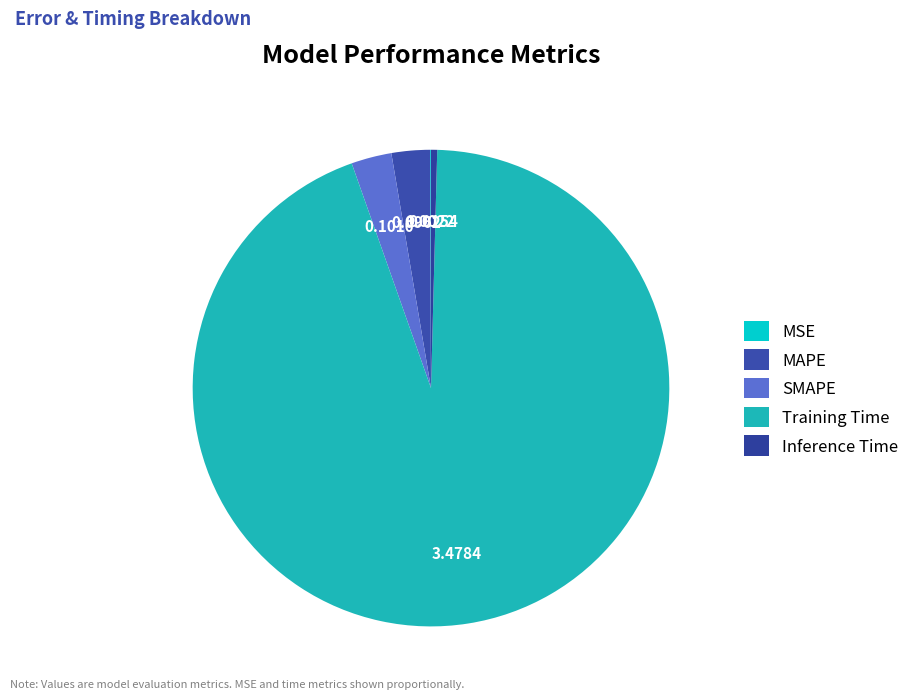

Rank the categories by value from highest to lowest.

Training Time, SMAPE, MAPE, Inference Time, MSE